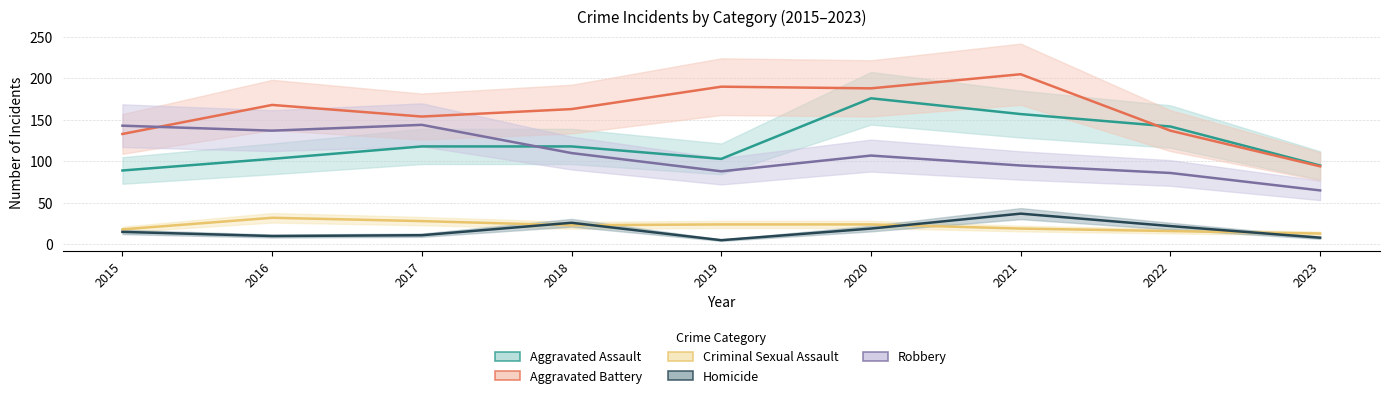

Reading left to right, transcribe all the data shown in this chart.

Aggravated Assault: 89	103	118	118	103	176	157	142	95
Aggravated Battery: 133	168	154	163	190	188	205	137	94
Criminal Sexual Assault: 18	32	28	23	24	24	19	16	13
Homicide: 15	10	11	26	5	19	37	22	8
Robbery: 143	137	144	110	88	107	95	86	65